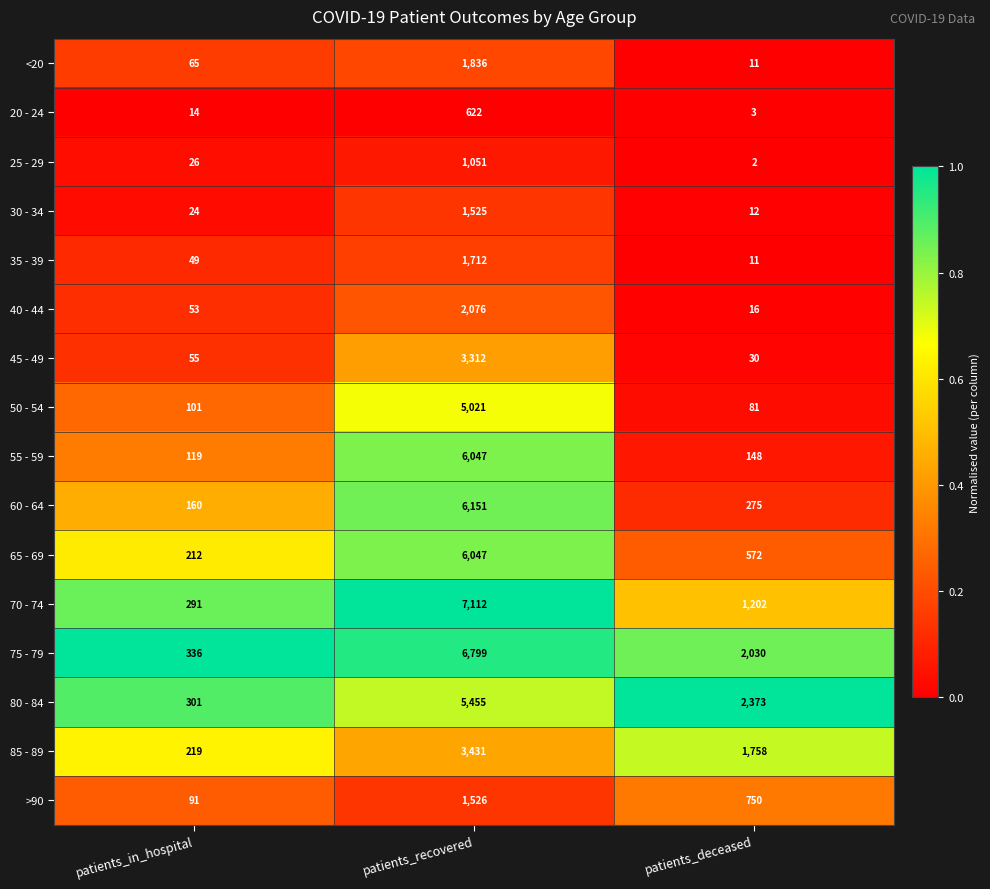

True or false: 80 - 84 has a value of 2373 at patients_deceased.

True